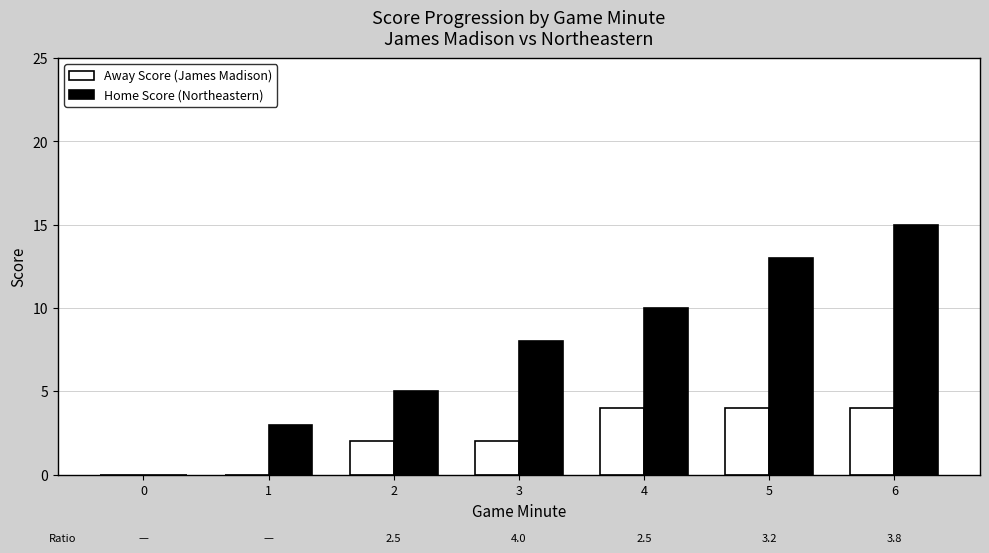

At which category is the sum across all series the highest?

6